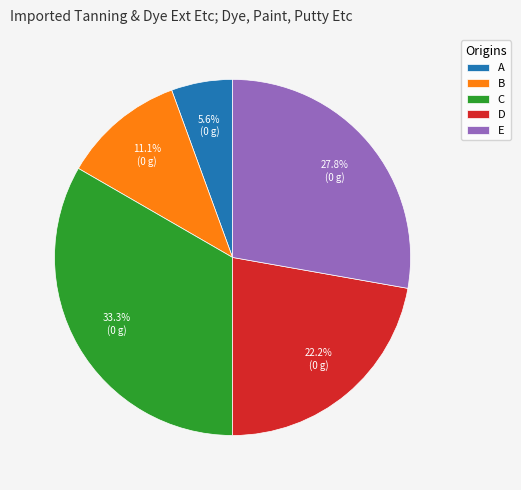

Combined, do B and C account for over 50%?

No